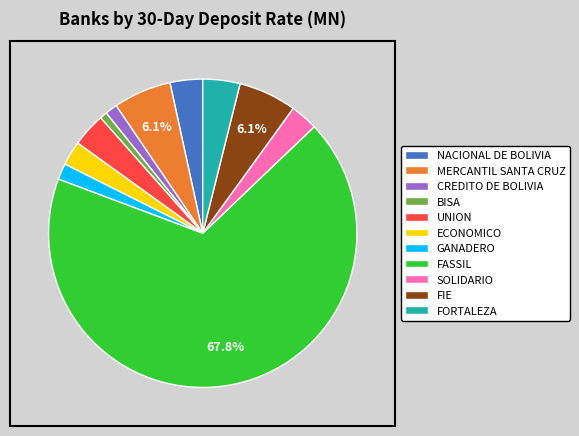

How many segments does this pie chart have?

11